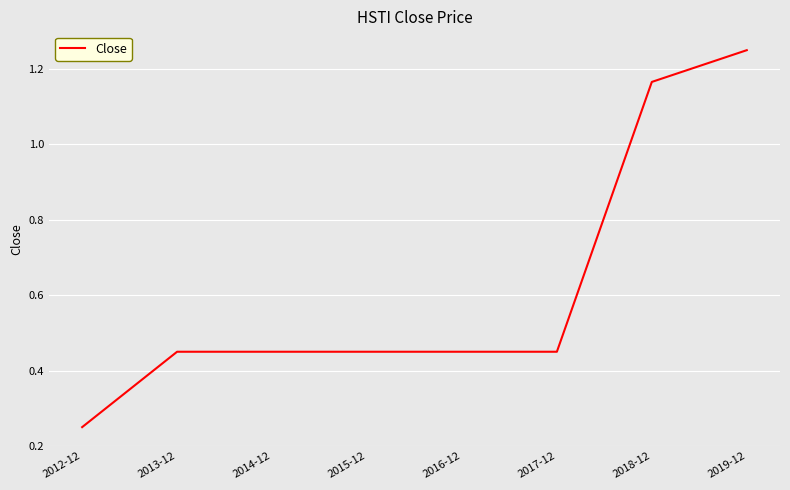

Which label corresponds to the largest value in the chart?

2019-12